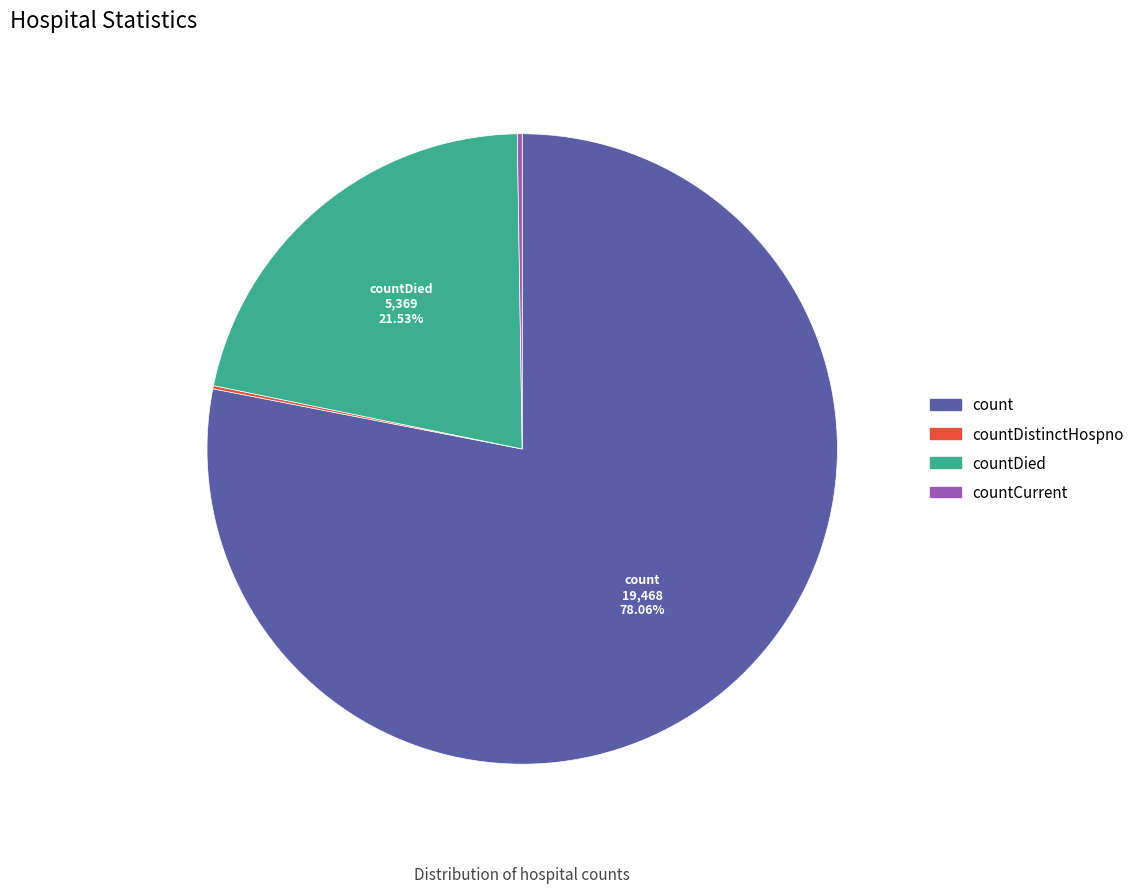

What is the largest slice in the pie chart?

count